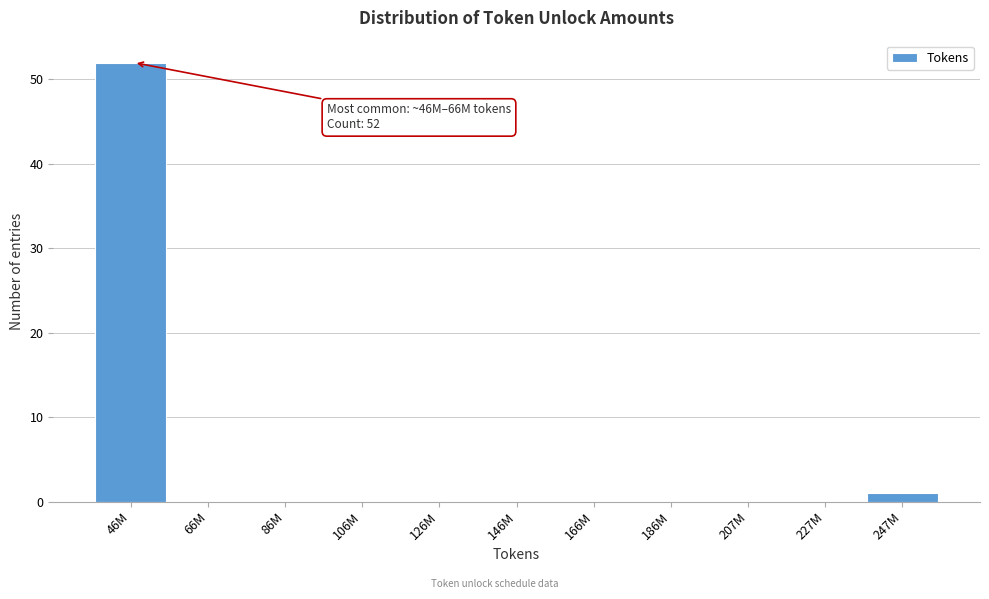

Reading right to left, extract all data points from this chart.

247M=1	227M=0	207M=0	186M=0	166M=0	146M=0	126M=0	106M=0	86M=0	66M=0	46M=52